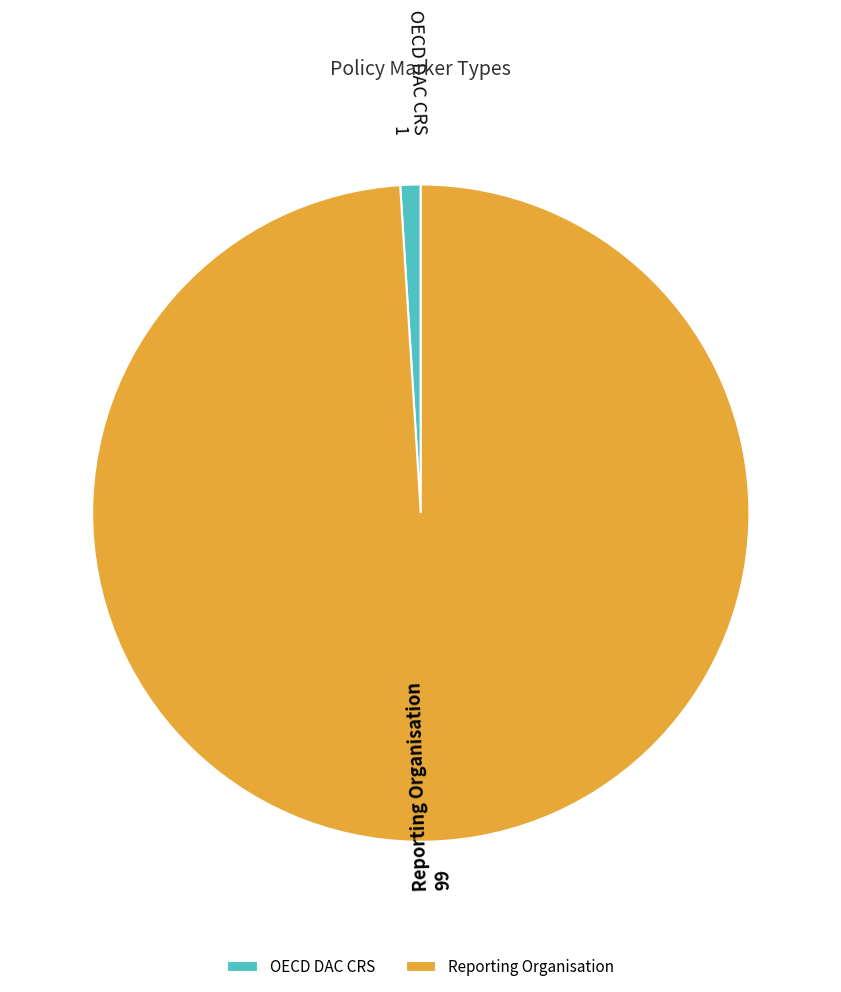

Is it true that Reporting Organisation is 99% of the pie?

True